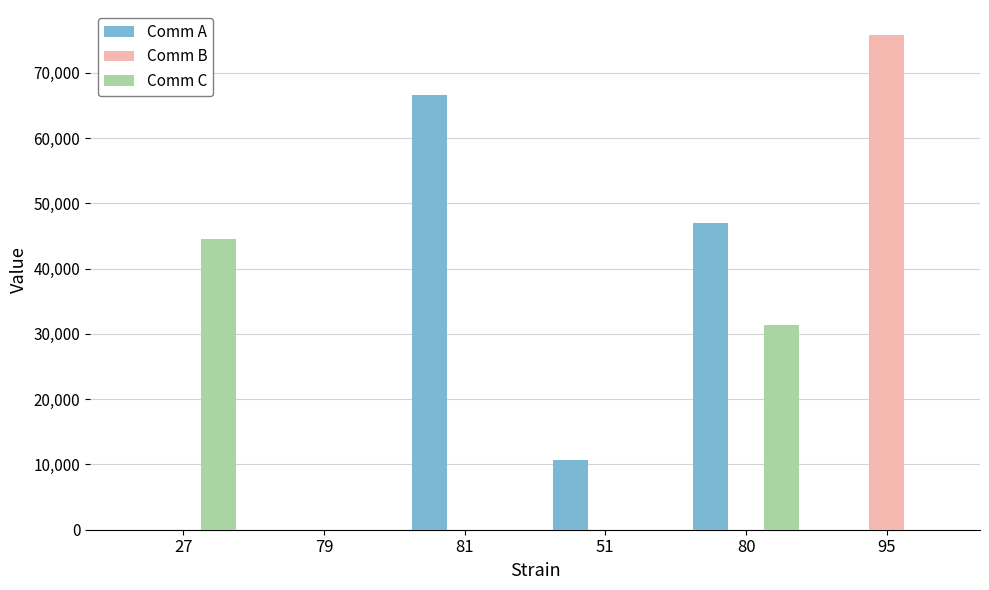

Which series has the largest total across all categories?

Comm A